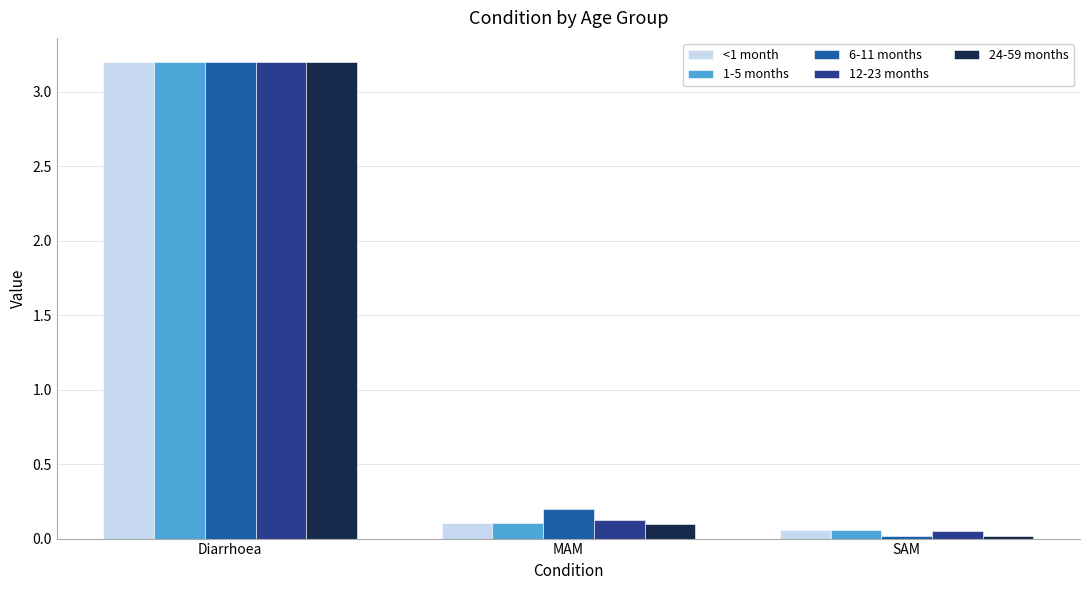

Which category has the lowest value across all series?

SAM